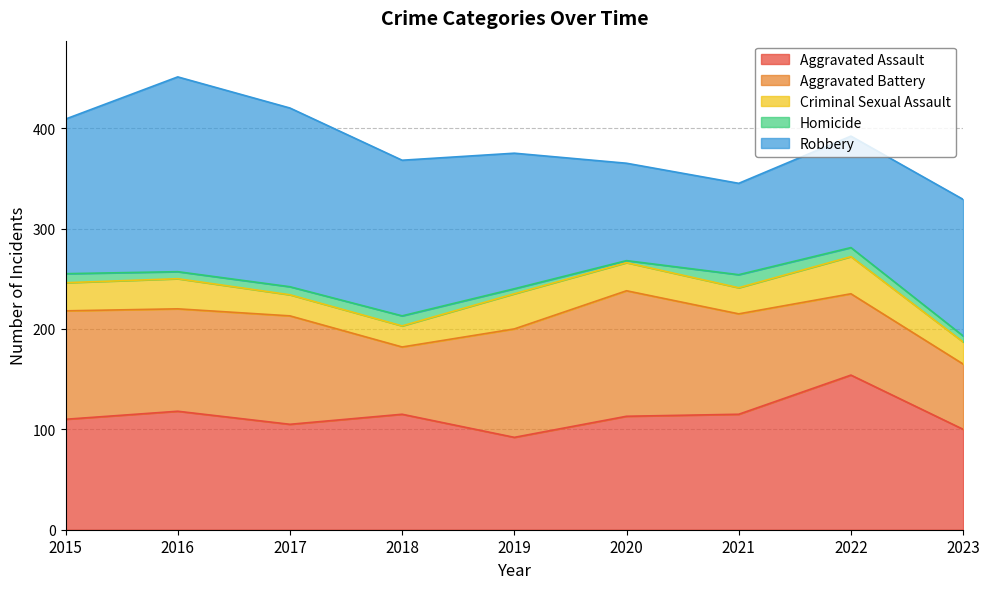

At how many categories does at least one series exceed 116?

8